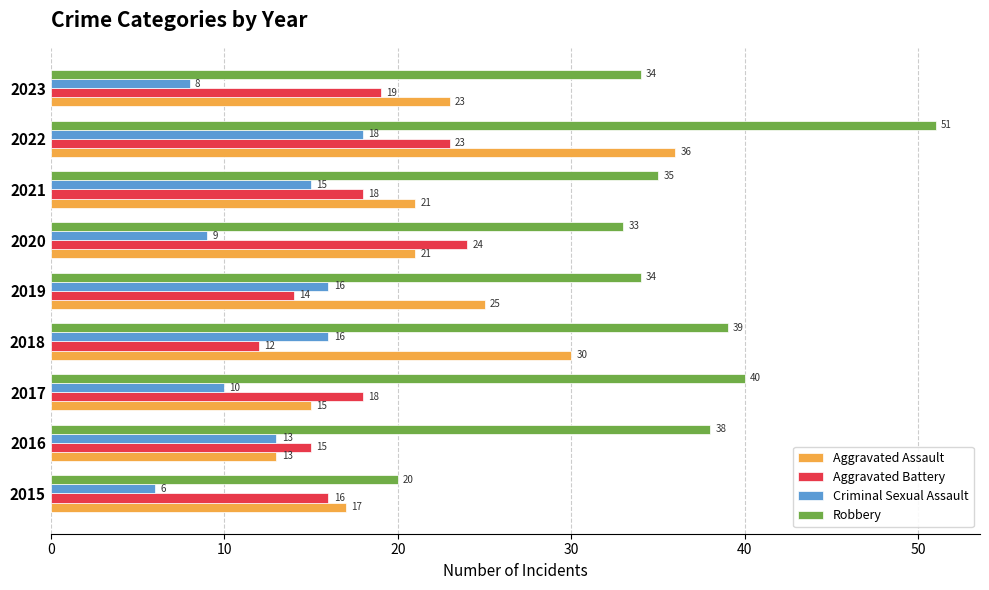

Which series has the widest spread of values?

Robbery